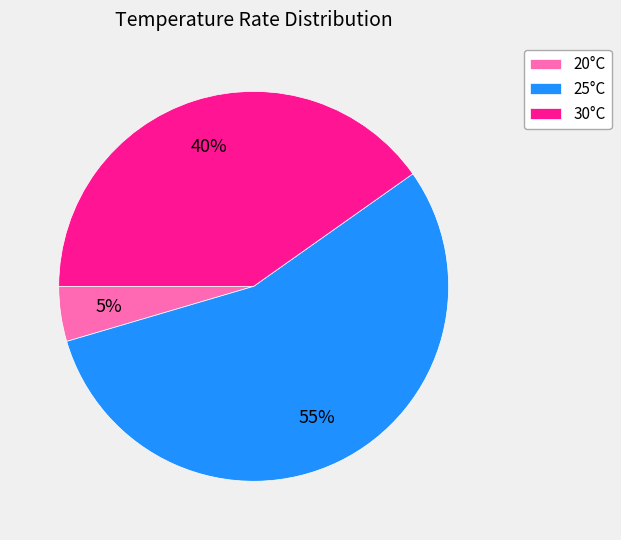

What is the largest slice in the pie chart?

25°C